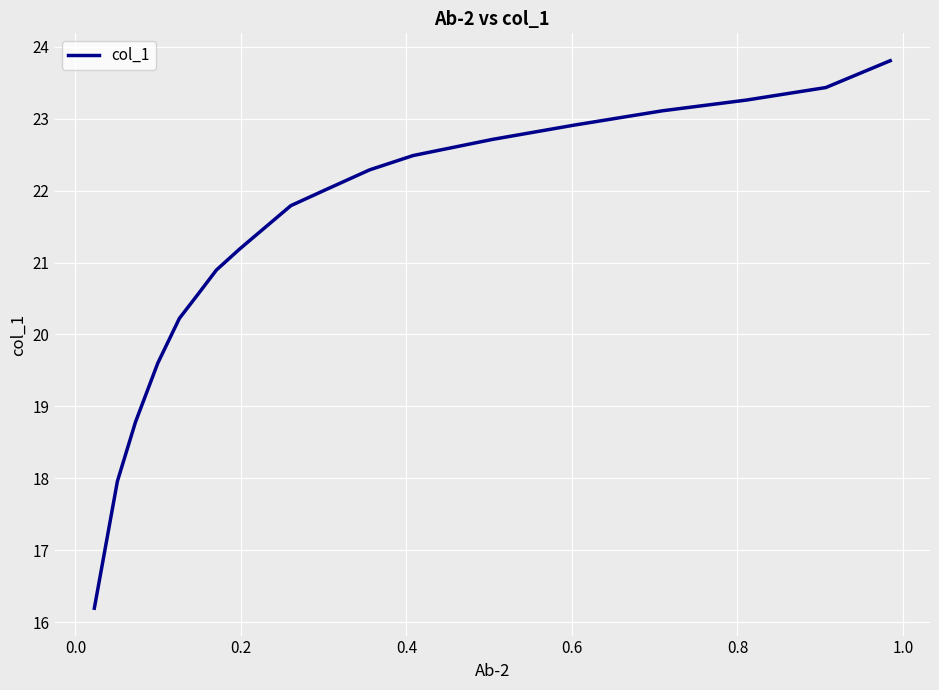

What is the smallest value displayed?

16.2